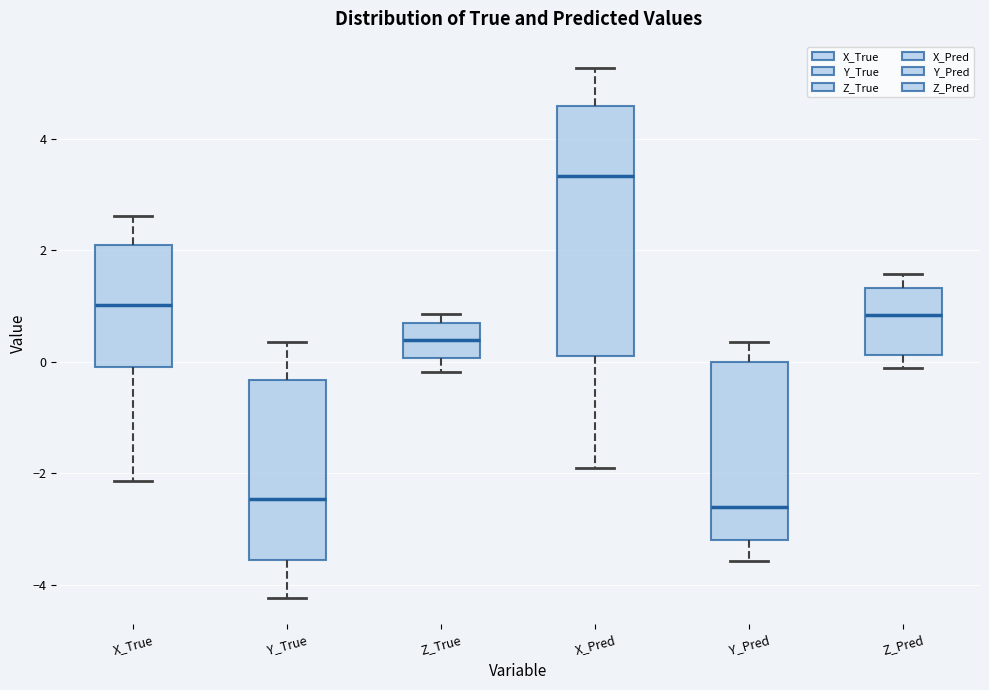

Reading left to right, read every box against the y-axis: the position of its median line, the range the box covers, and the ends of its whiskers. The values are not printed on the chart, so give them approximately, as read against the axis.

X_True: median 1.0, box -0.2 to 2.0, whiskers -2.2 to 2.6
Y_True: median -2.4, box -3.6 to -0.4, whiskers -4.2 to 0.4
Z_True: median 0.4, box 0.0 to 0.6, whiskers -0.2 to 0.8
X_Pred: median 3.4, box 0.2 to 4.6, whiskers -2.0 to 5.2
Y_Pred: median -2.6, box -3.2 to 0.0, whiskers -3.6 to 0.4
Z_Pred: median 0.8, box 0.2 to 1.4, whiskers -0.2 to 1.6